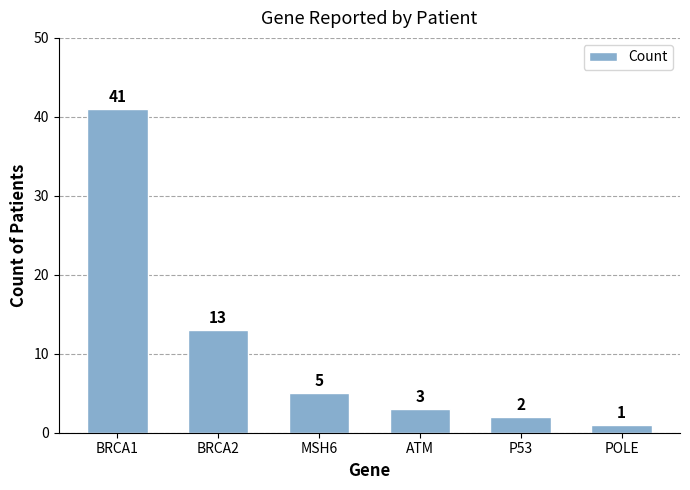

What is the difference between the second highest and second lowest values?

11